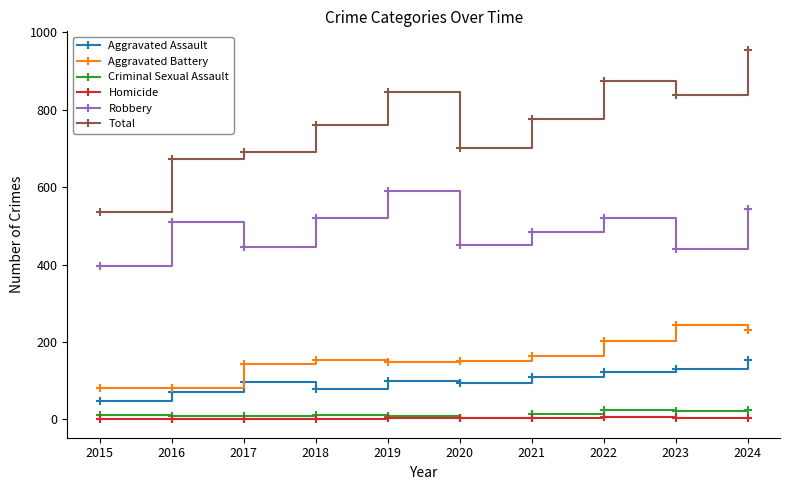

What is the lowest value of the Criminal Sexual Assault series?

3